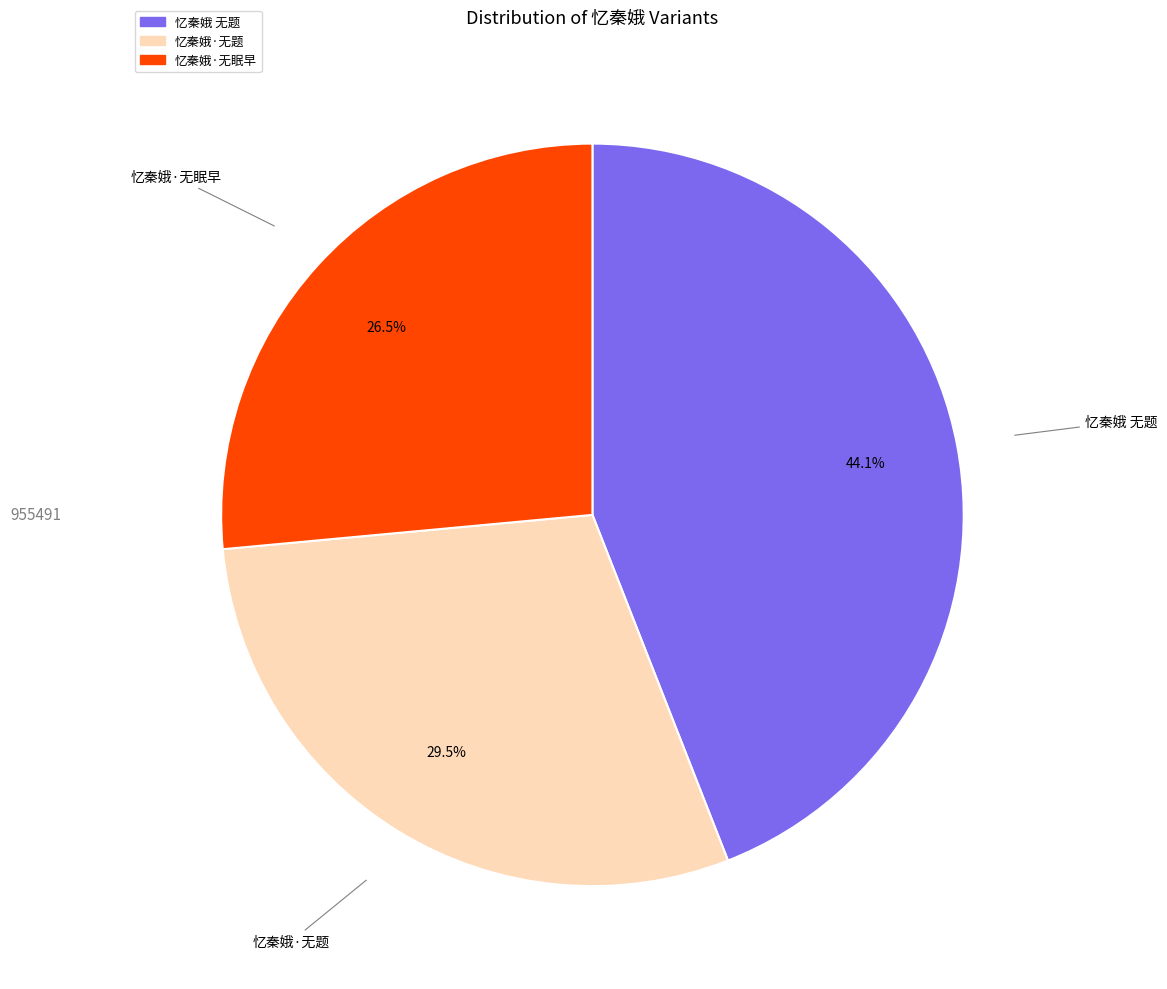

Rank the categories by value from lowest to highest.

忆秦娥·无眠早, 忆秦娥·无题, 忆秦娥 无题